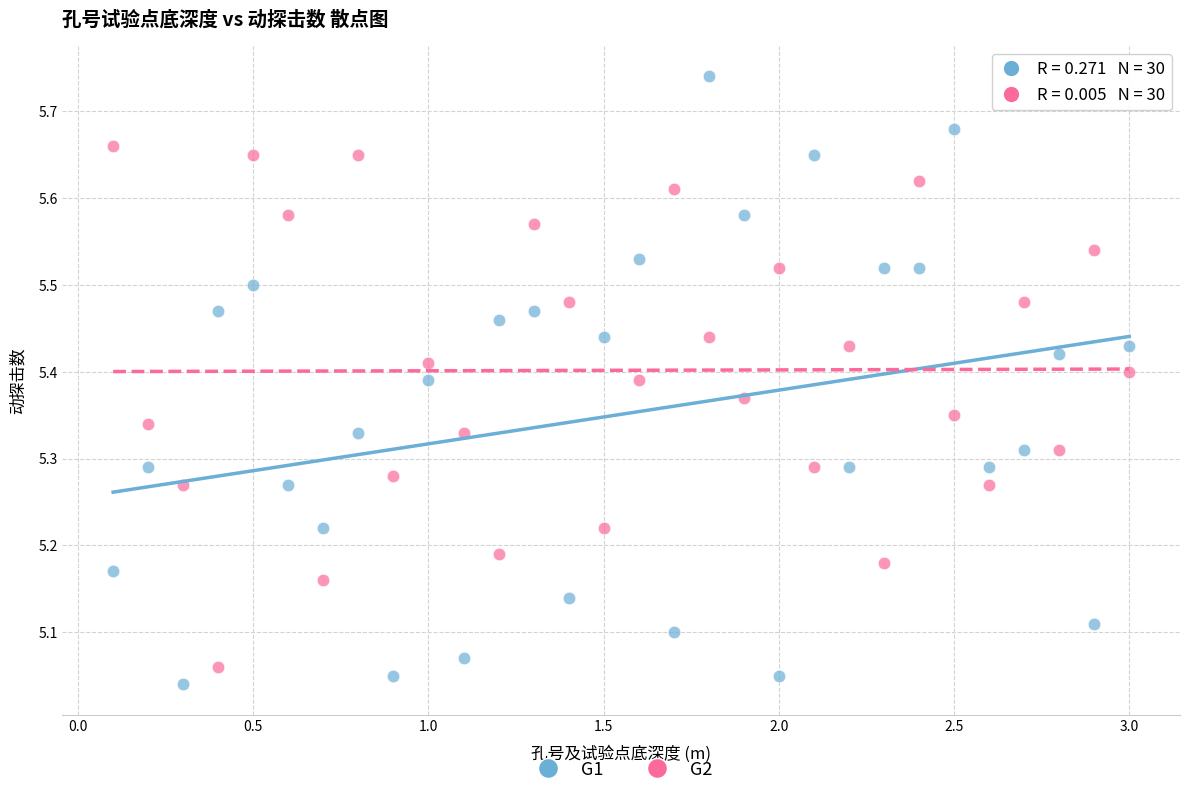

Which series contains the highest Y value?

G1